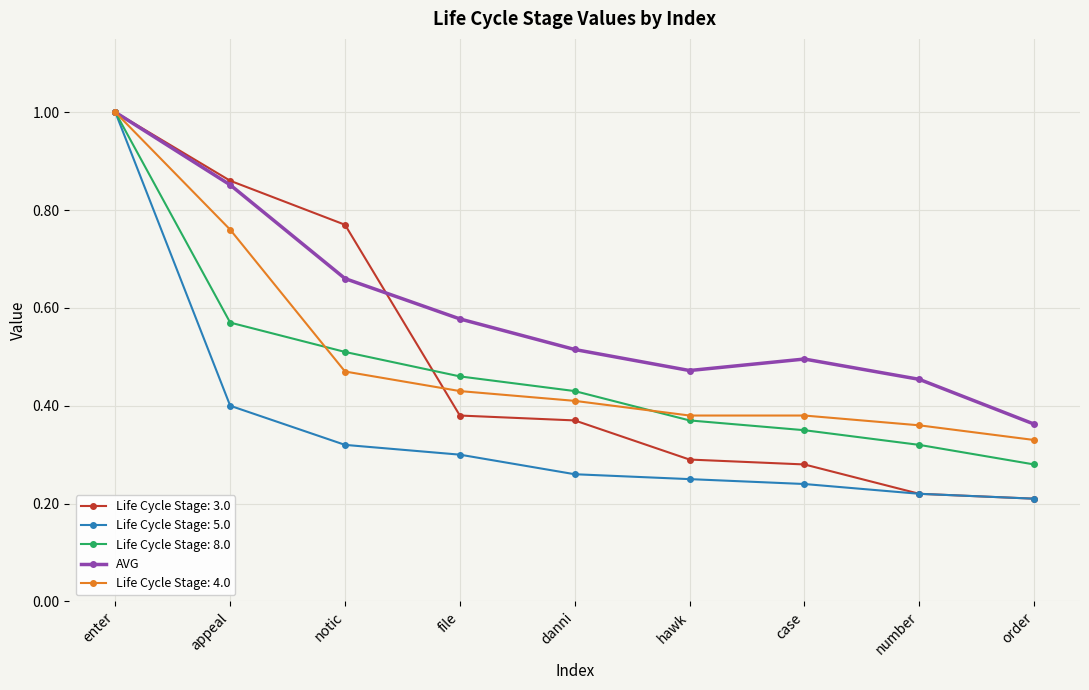

Between notic and number, which series saw the biggest shift?

Life Cycle Stage: 3.0